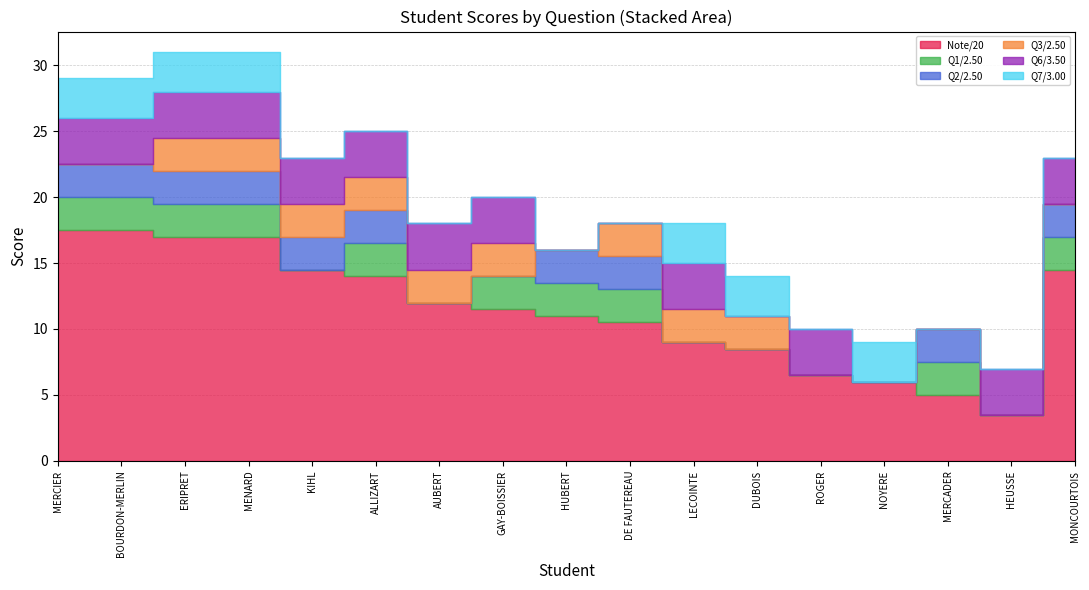

Which category has the highest value in the Q6/3.50 series?

MERCIER